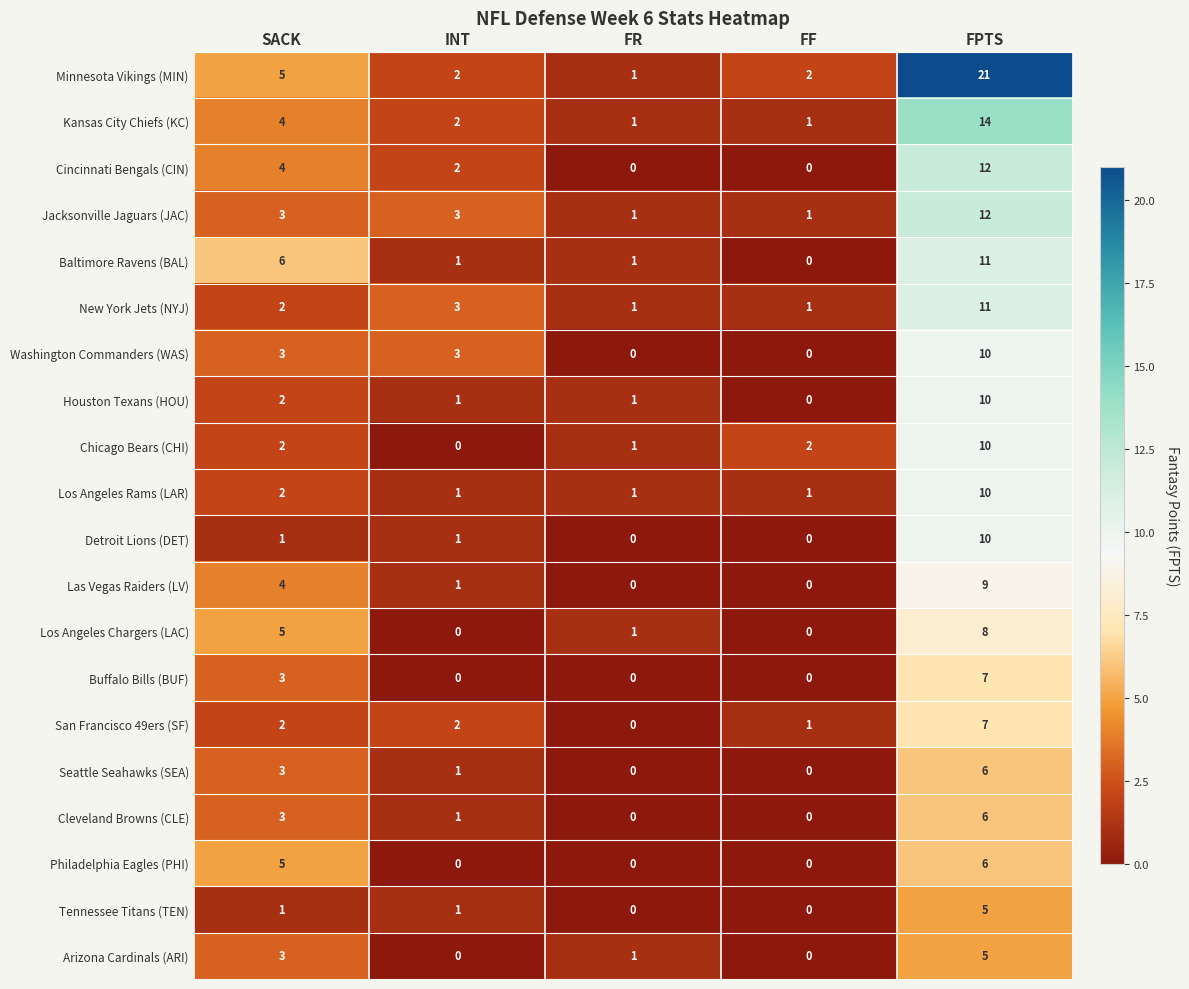

The value of Minnesota Vikings (MIN) at FF is 2. True or false?

True